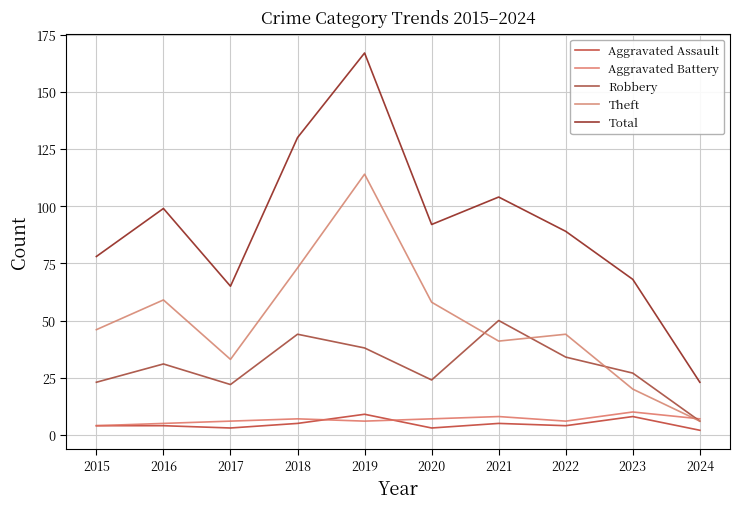

What are all the series names shown in the legend?

Aggravated Assault, Aggravated Battery, Robbery, Theft, Total